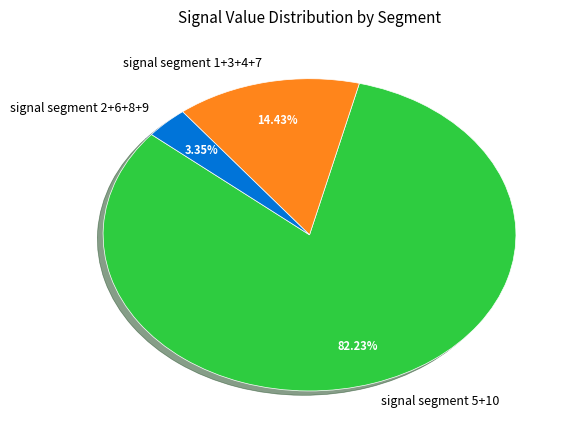

To the nearest percent, what is the average slice percentage?

33%